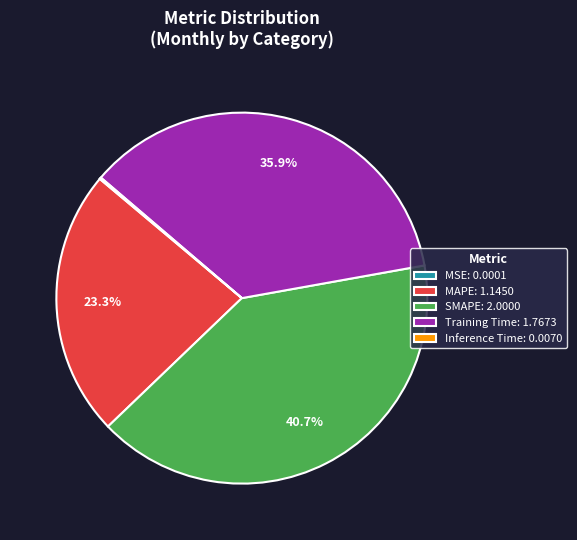

The SMAPE slice represents 41% of the pie. True or false?

True